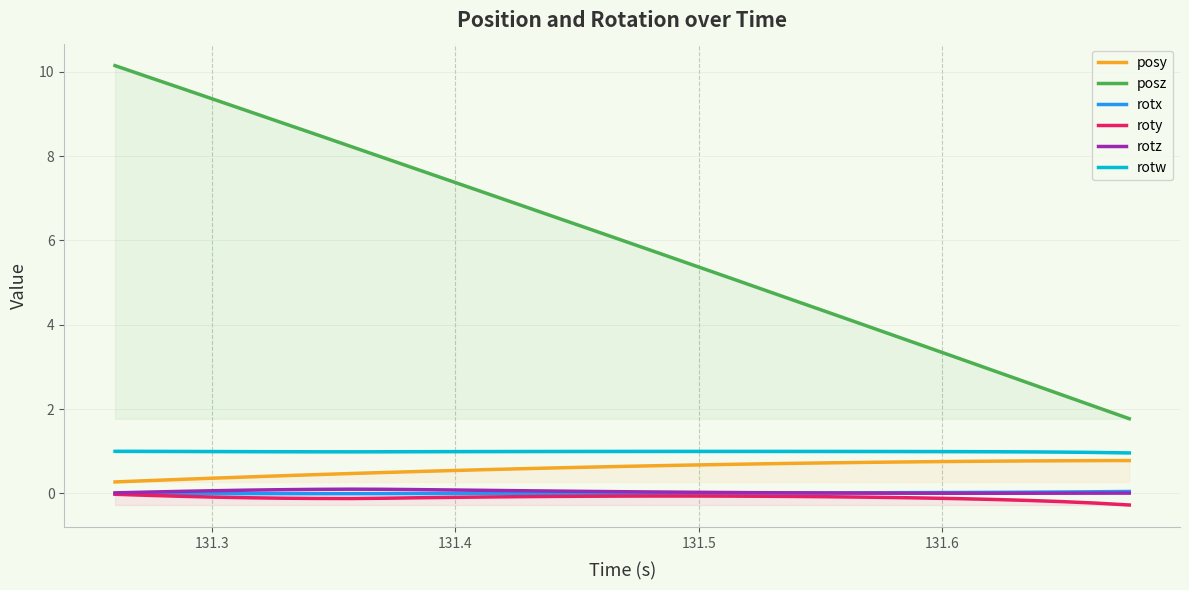

List the series in order of their peak value, highest first.

posz, rotw, posy, rotz, rotx, roty